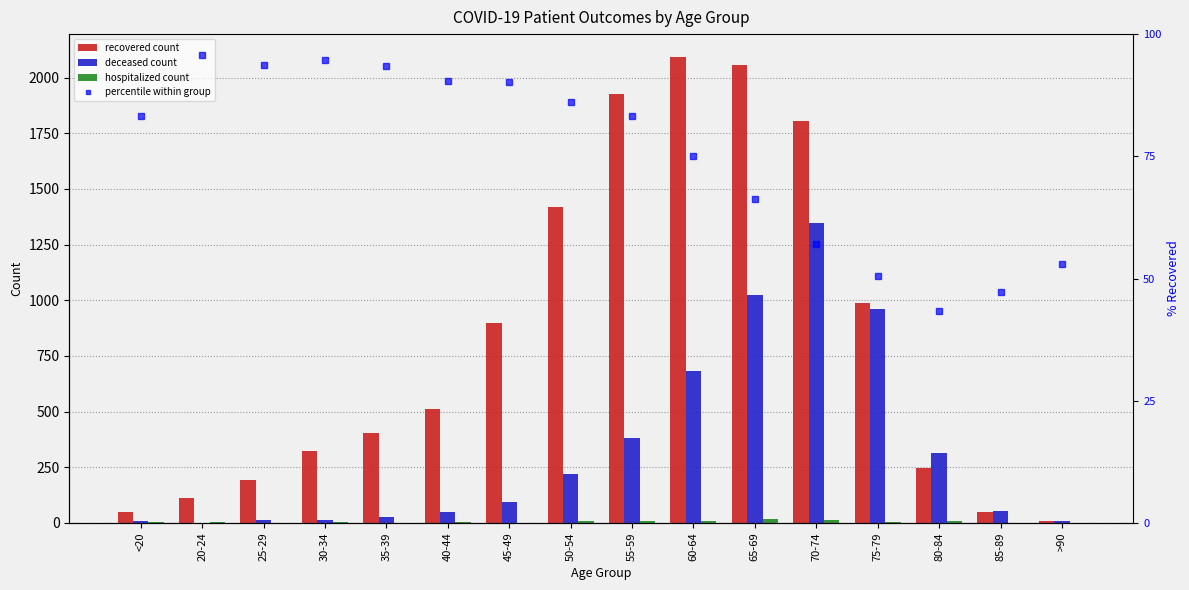

Is the value of patients_in_hospital at 50-54 greater than the value of deceased_patients at 45-49?

No